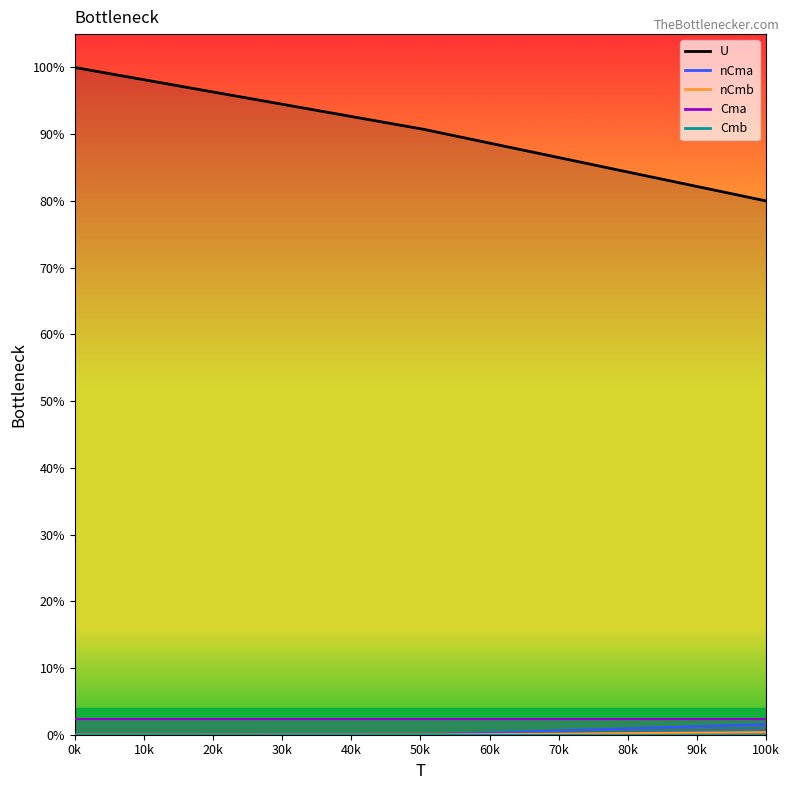

How many values in the U series exceed 90?

2